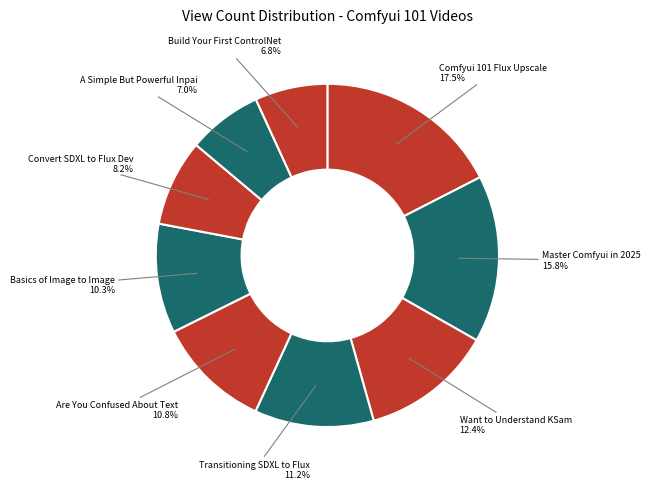

How many segments does this pie chart have?

9